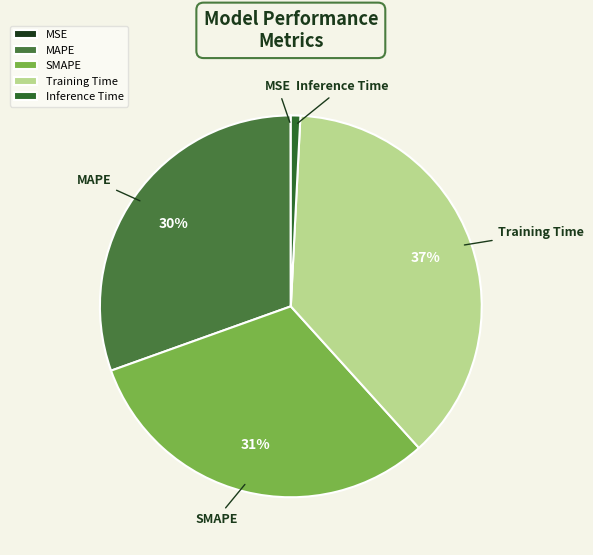

To the nearest percent, what portion does Training Time represent?

37%